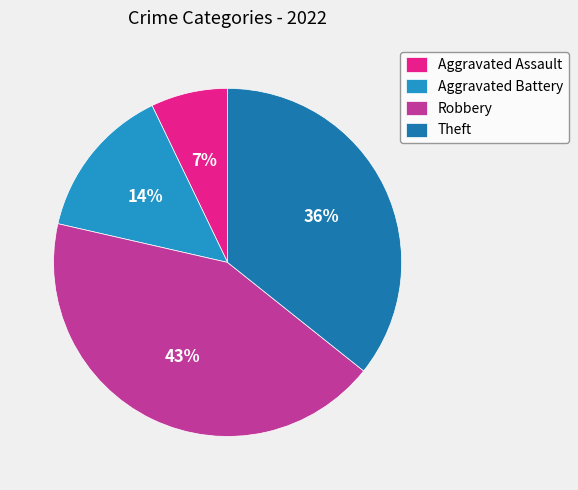

To the nearest percent, what is the difference between the largest and smallest slice percentages?

36%